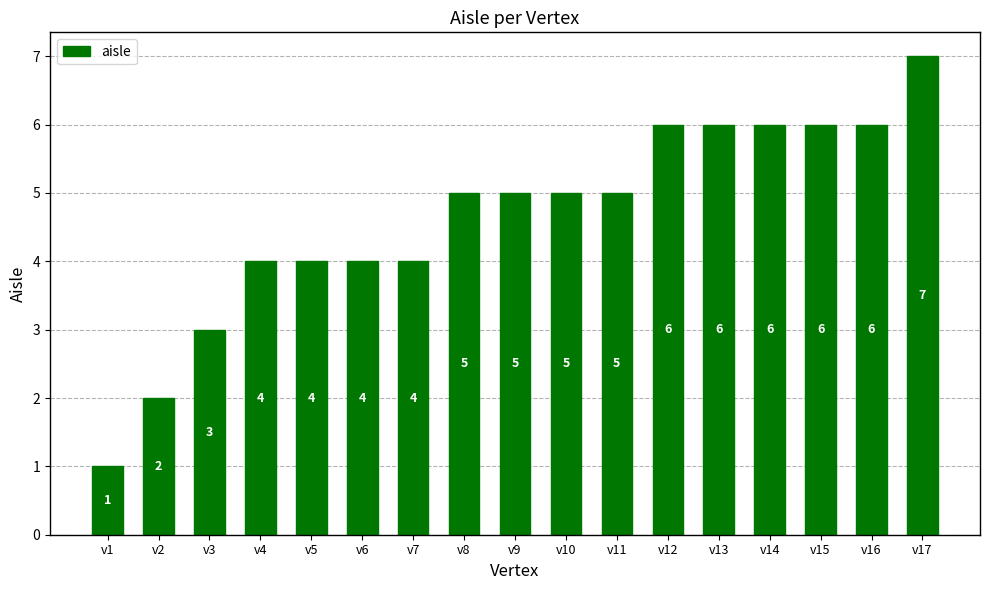

What is the average value?

5